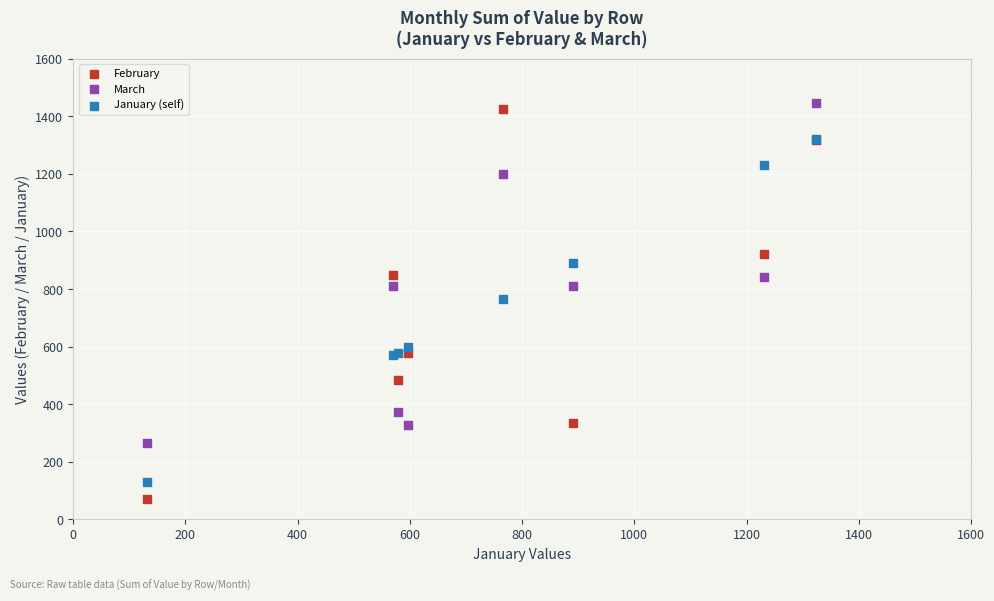

In the February series, what Y value is closest to 747?

850